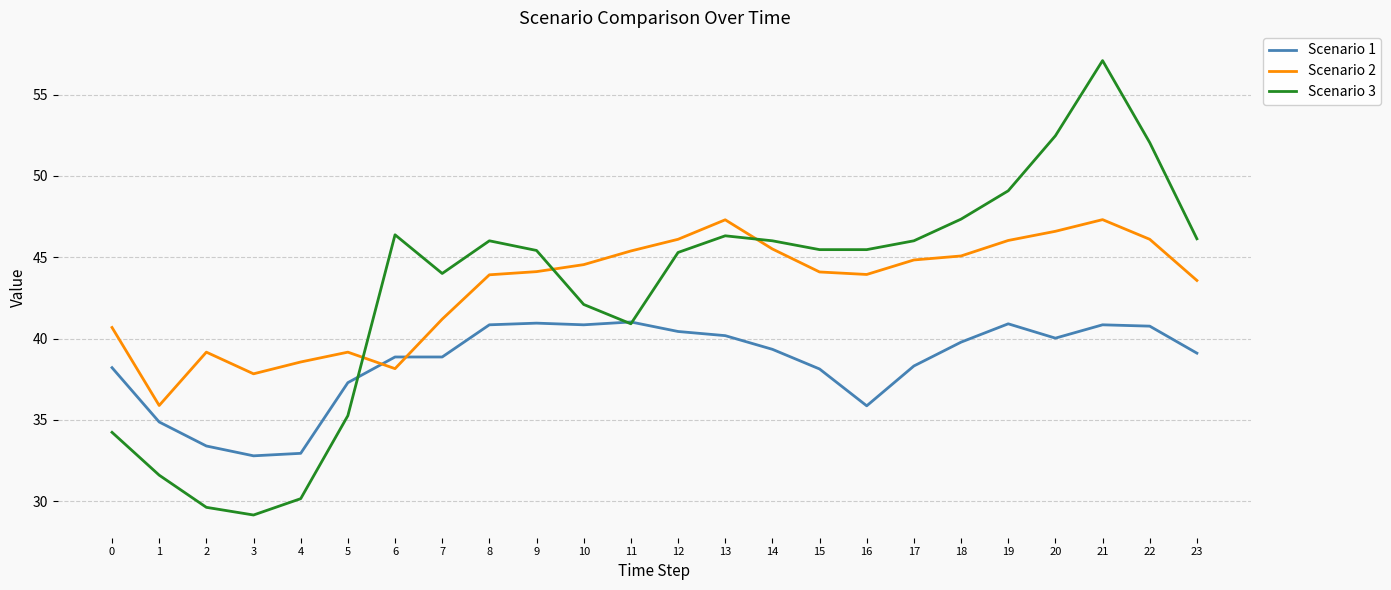

Between which two adjacent categories do Scenario 1 and Scenario 3 first intersect?

5 and 6